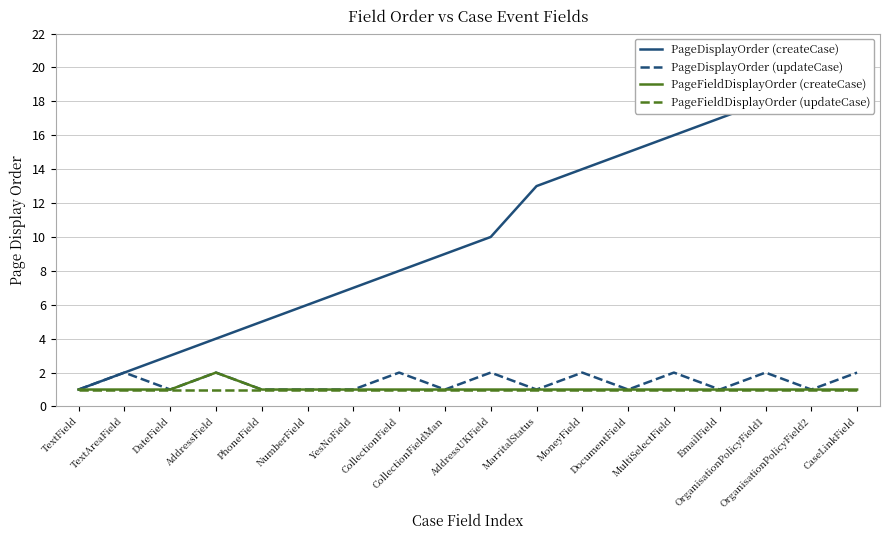

What position from the right is MarritalStatus?

8